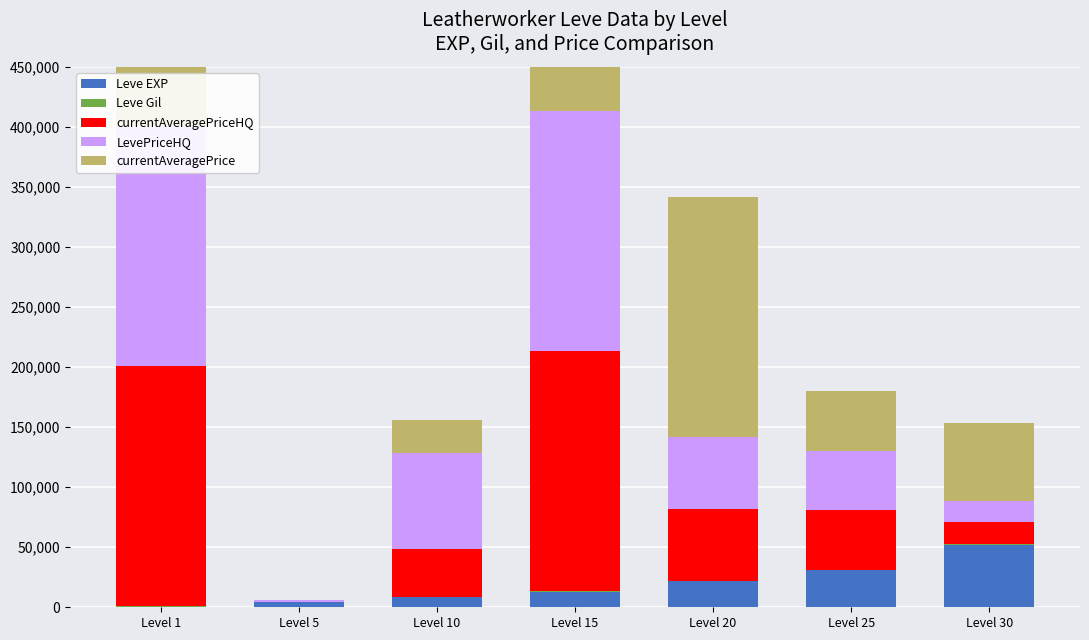

At which category is the sum across all series the highest?

Level 15